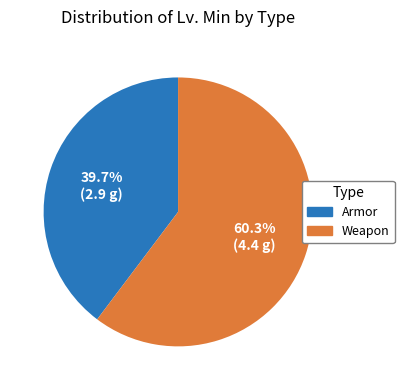

Does any single category account for the majority?

Yes